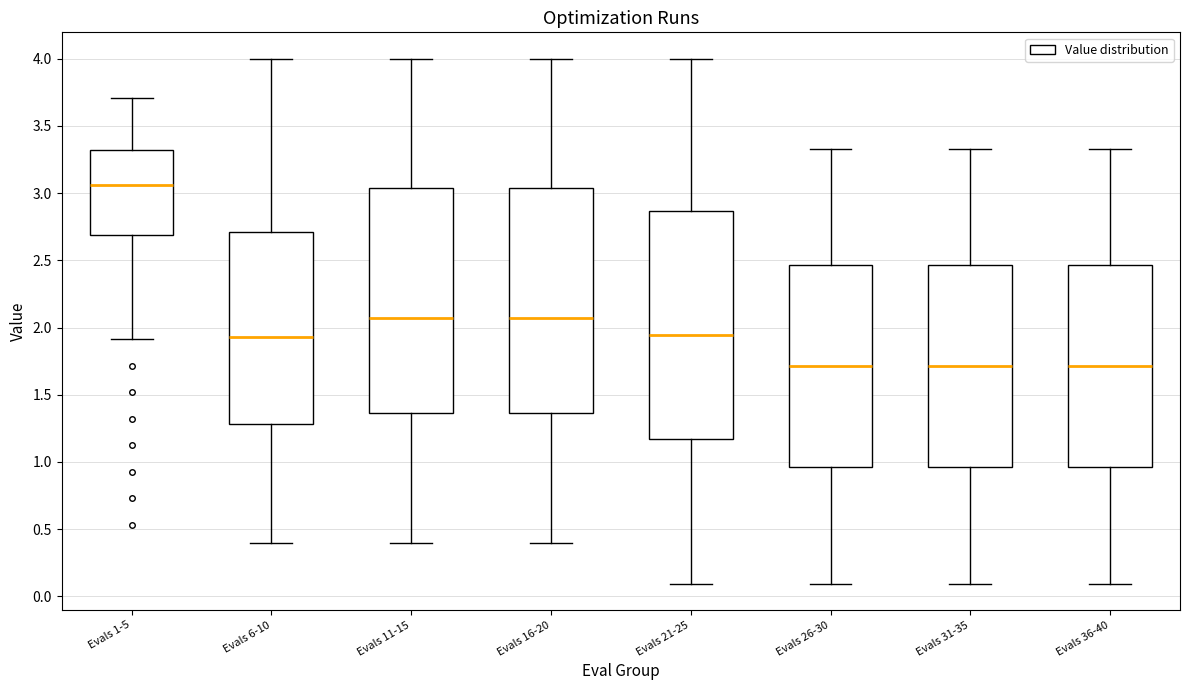

Reading left to right, read every box against the y-axis: the position of its median line, the range the box covers, and the ends of its whiskers. The values are not printed on the chart, so give them approximately, as read against the axis.

Evals 1-5: median 3.05, box 2.70 to 3.30, whiskers 1.90 to 3.70
Evals 6-10: median 1.95, box 1.30 to 2.70, whiskers 0.40 to 4.00
Evals 11-15: median 2.05, box 1.35 to 3.05, whiskers 0.40 to 4.00
Evals 16-20: median 2.05, box 1.35 to 3.05, whiskers 0.40 to 4.00
Evals 21-25: median 1.95, box 1.15 to 2.85, whiskers 0.10 to 4.00
Evals 26-30: median 1.70, box 0.95 to 2.45, whiskers 0.10 to 3.35
Evals 31-35: median 1.70, box 0.95 to 2.45, whiskers 0.10 to 3.35
Evals 36-40: median 1.70, box 0.95 to 2.45, whiskers 0.10 to 3.35